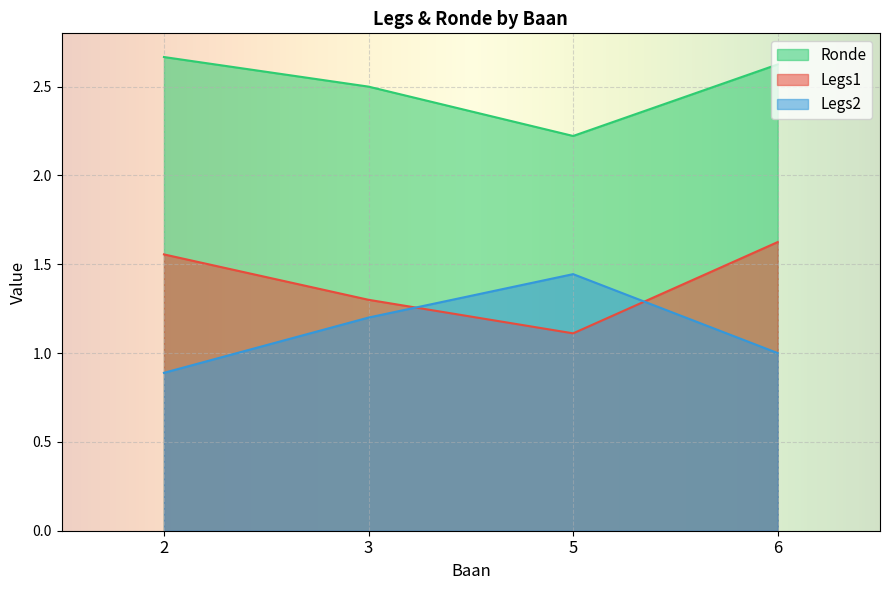

List the series in order of their peak value, highest first.

Ronde, Legs1, Legs2